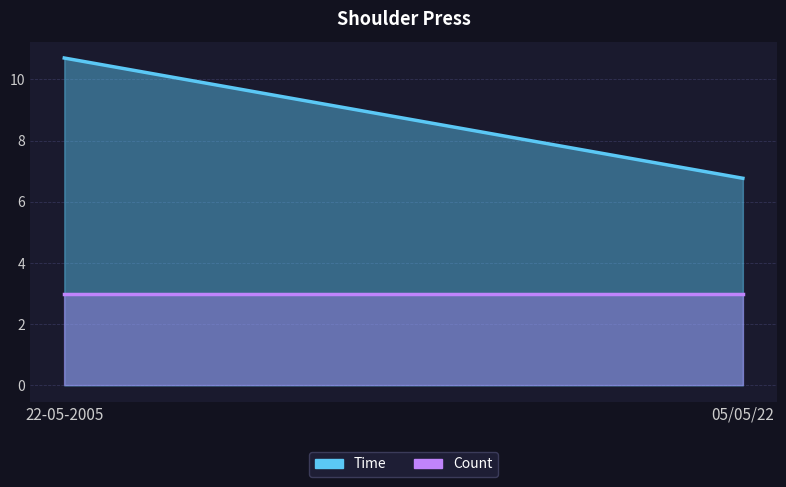

What is the value of the Time point at the 1st from the left?

10.7